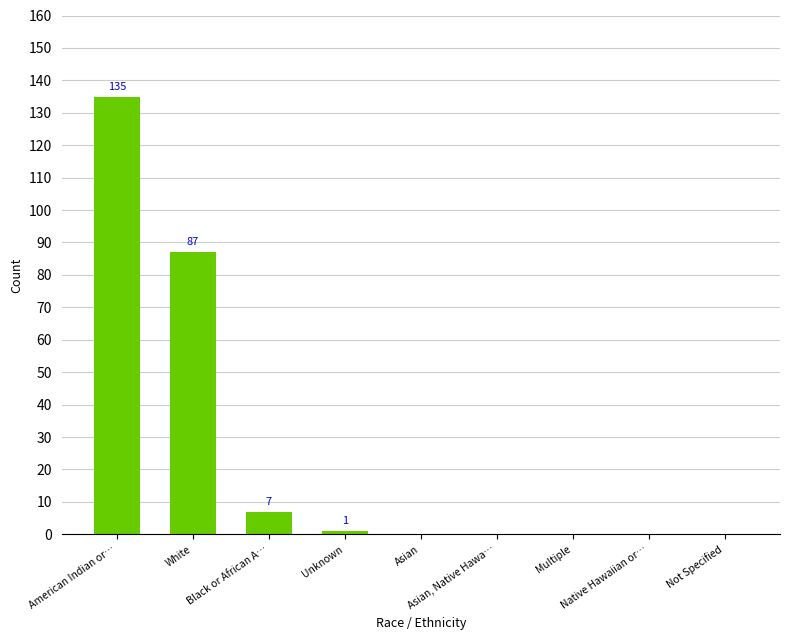

Count the number of data series in this chart.

1